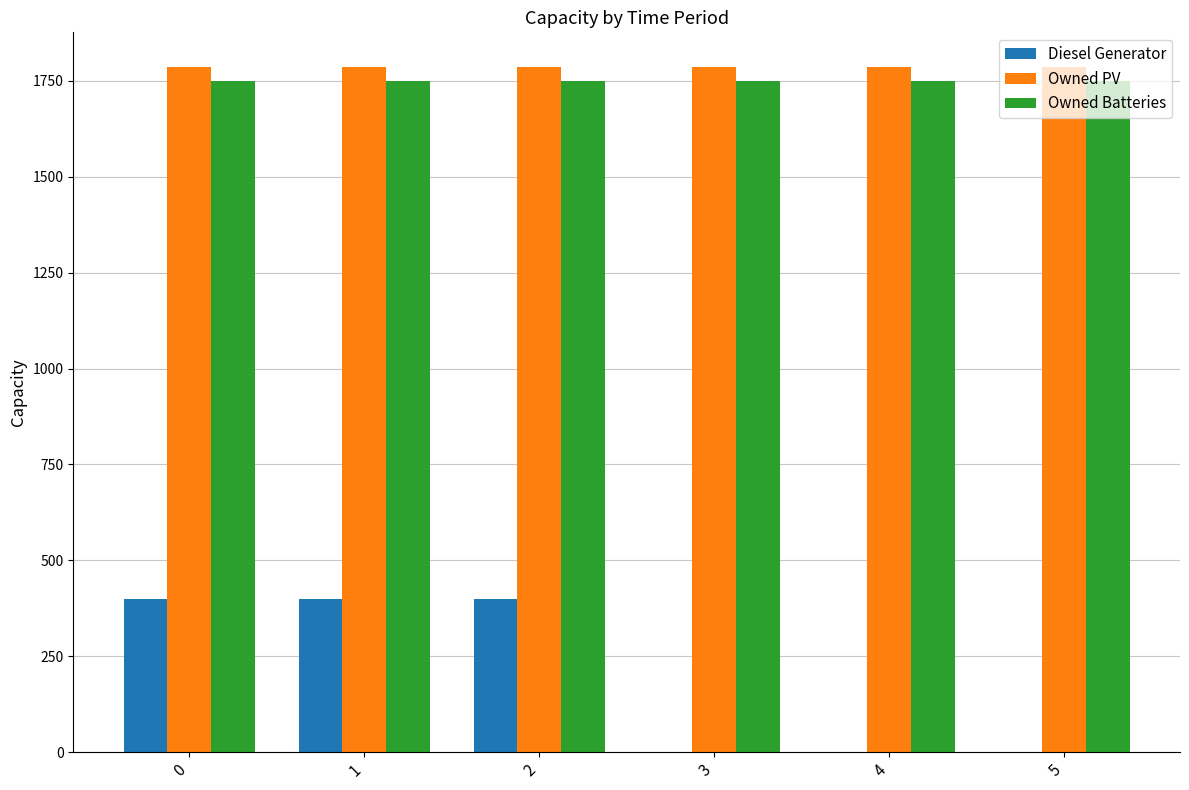

True or false: Owned Batteries has a value of 2470 at 4.

False